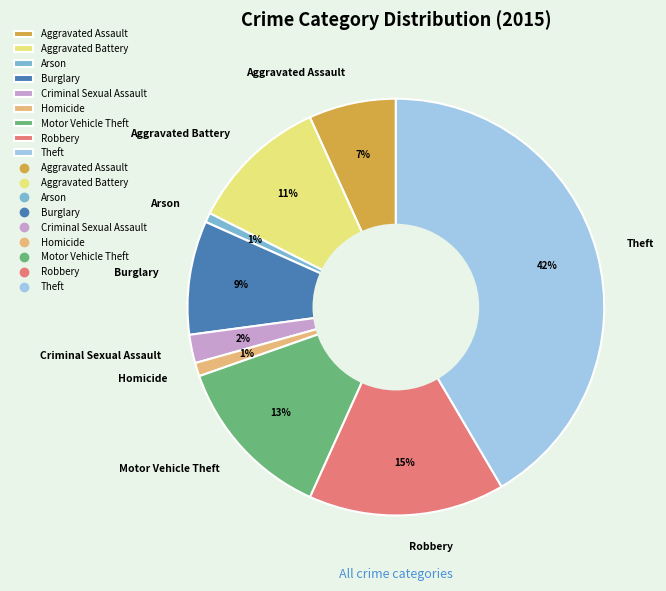

How many slices are in this pie chart?

9